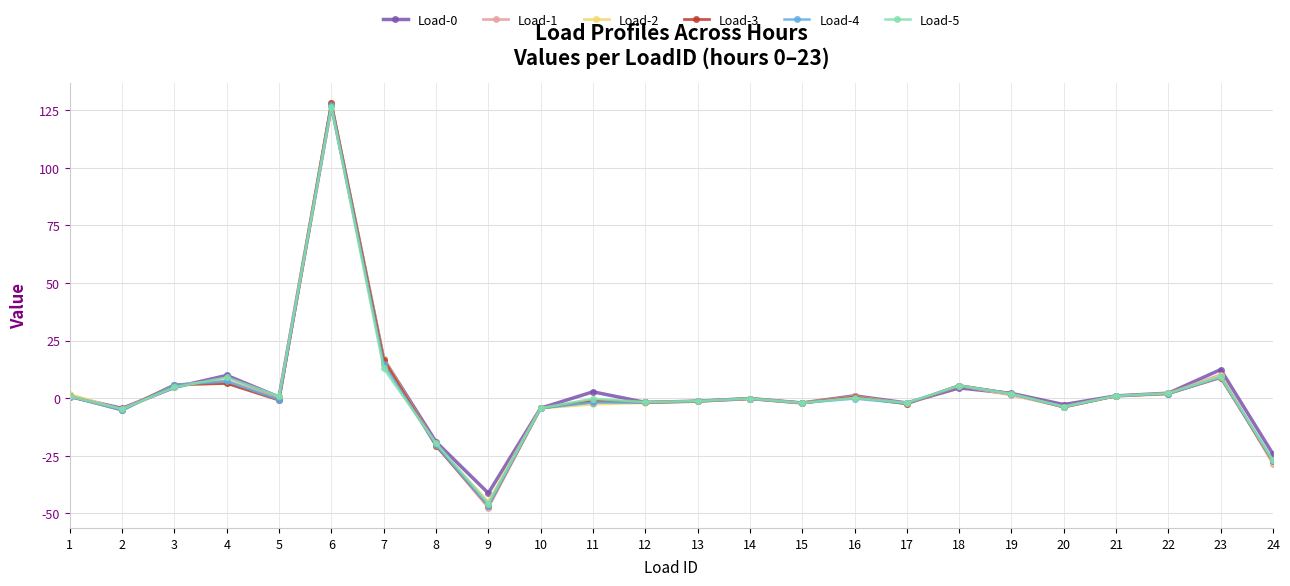

True or false: Load-5 has more than 2 interior local peaks.

True